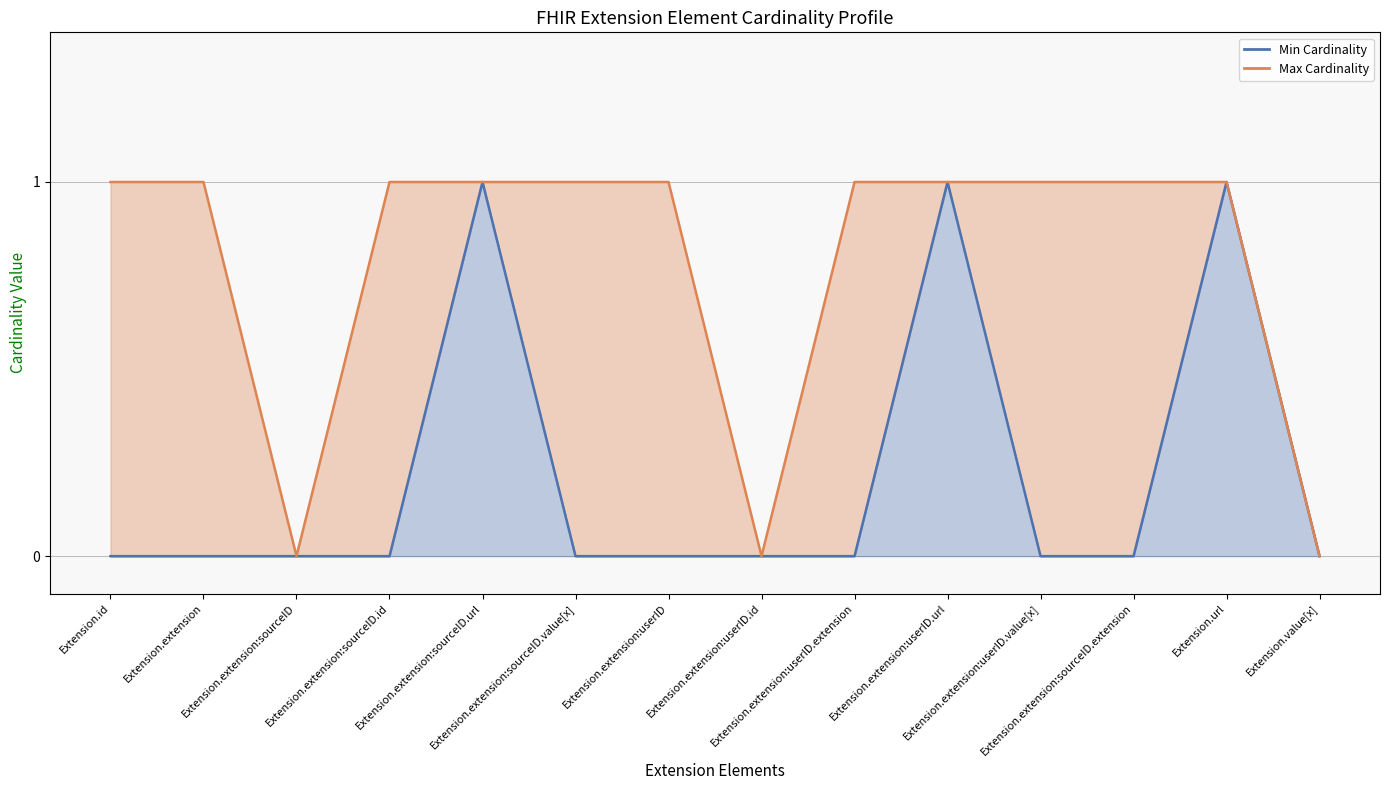

Reading left to right, list all the values displayed in this chart.

Min Cardinality: Extension.id=0	Extension.extension=0	Extension.extension:sourceID=0	Extension.extension:sourceID.id=0	Extension.extension:sourceID.url=1	Extension.extension:sourceID.value[x]=0	Extension.extension:userID=0	Extension.extension:userID.id=0	Extension.extension:userID.extension=0	Extension.extension:userID.url=1	Extension.extension:userID.value[x]=0	Extension.extension:sourceID.extension=0	Extension.url=1	Extension.value[x]=0
Max Cardinality: Extension.id=1	Extension.extension=1	Extension.extension:sourceID=0	Extension.extension:sourceID.id=1	Extension.extension:sourceID.url=1	Extension.extension:sourceID.value[x]=1	Extension.extension:userID=1	Extension.extension:userID.id=0	Extension.extension:userID.extension=1	Extension.extension:userID.url=1	Extension.extension:userID.value[x]=1	Extension.extension:sourceID.extension=1	Extension.url=1	Extension.value[x]=0